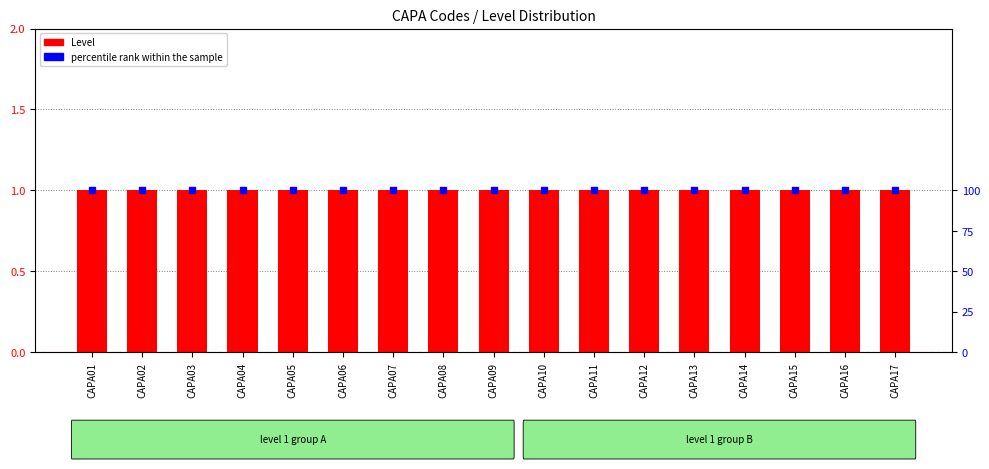

At how many categories does at least one series exceed 99?

17